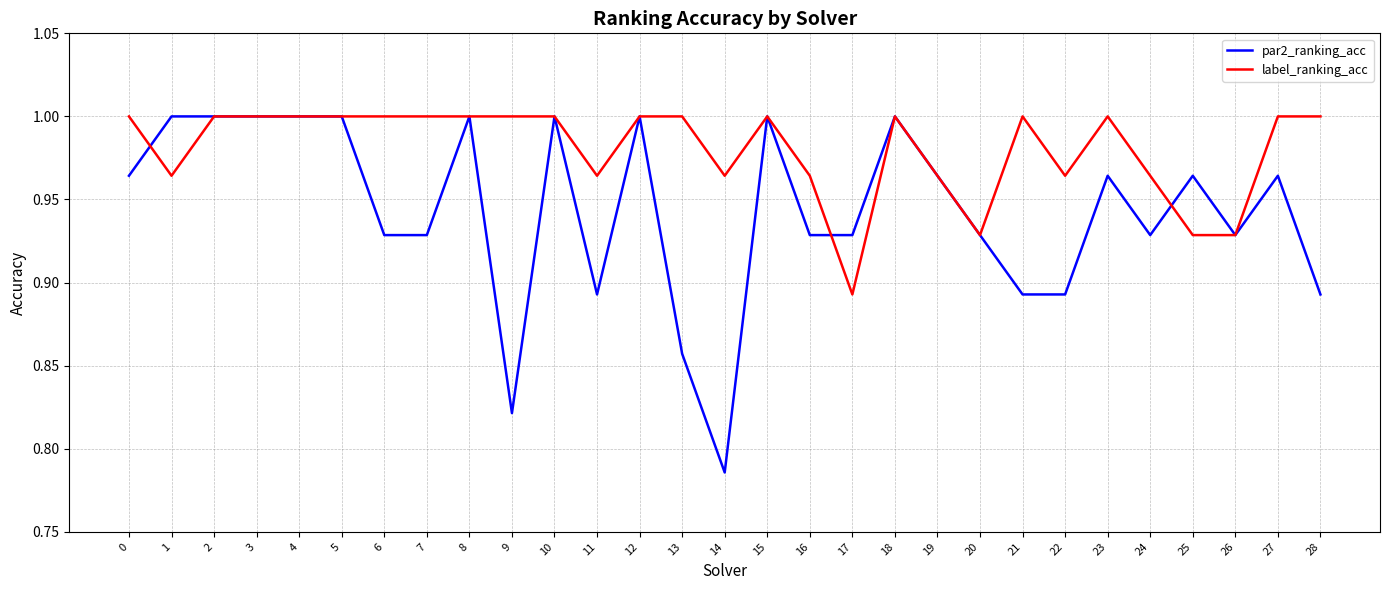

Which category has the lowest value across all series?

14